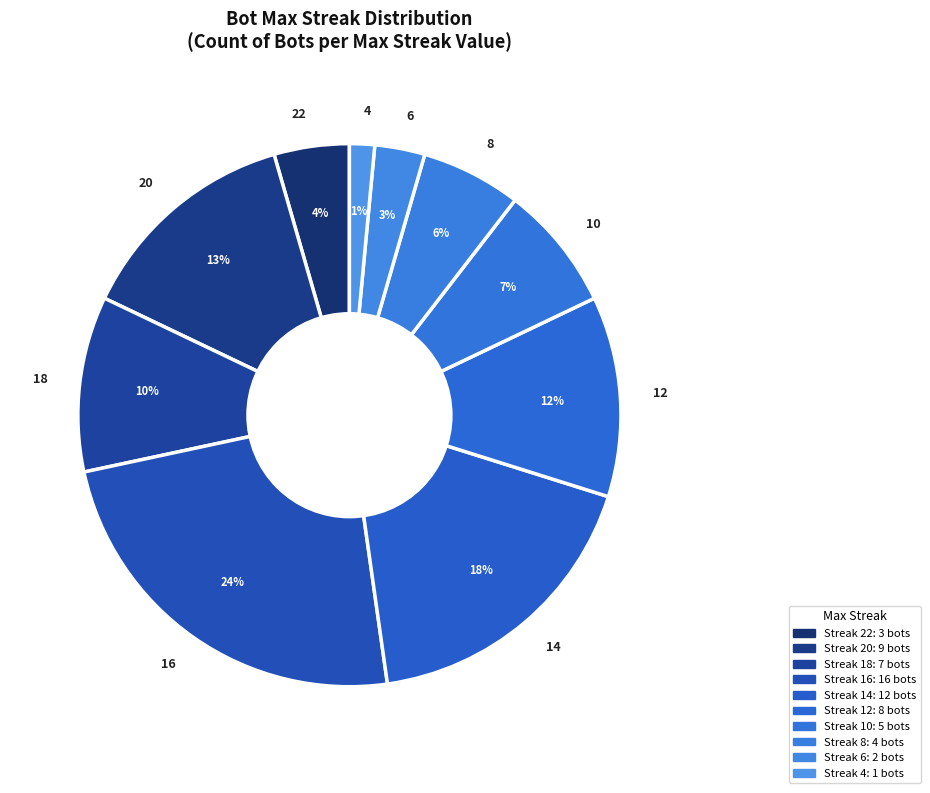

Do 8 and 14 together represent more than half of the pie?

No